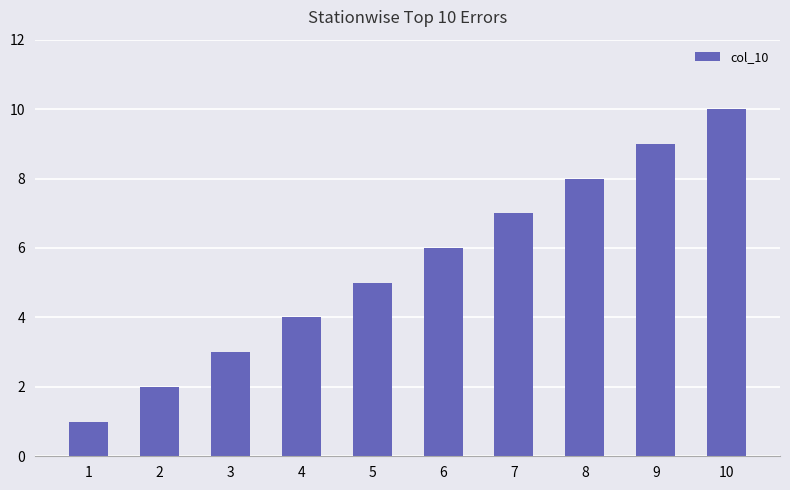

Are the bars grouped side by side (vs. stacked)?

No